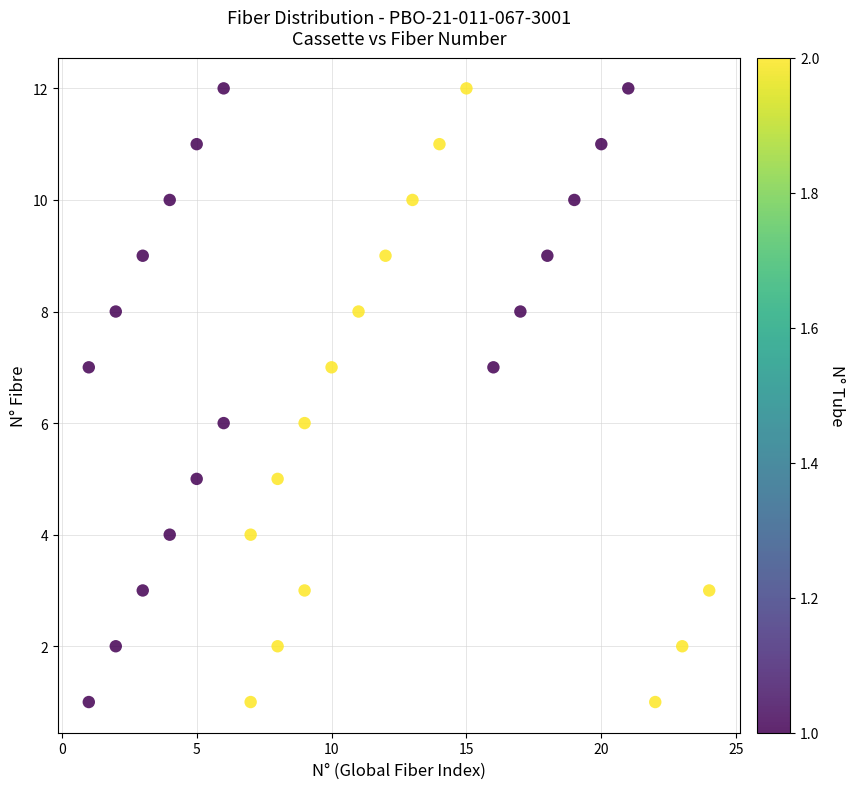

What is the range of Y values (max minus min)?

11